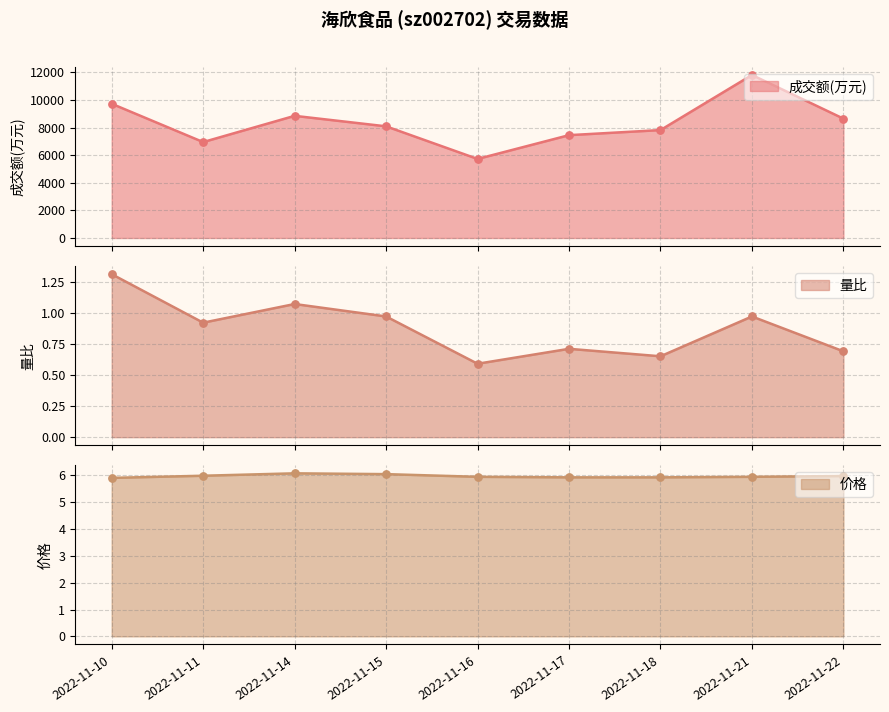

Which series has the largest total across all categories?

成交额(万元)